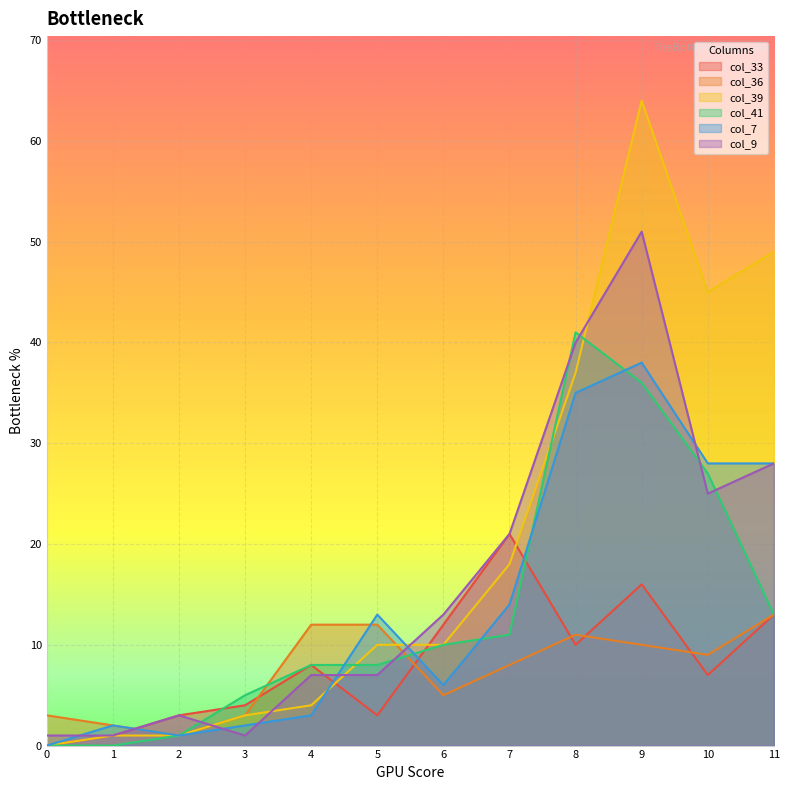

How many intersections are there between col_9 and col_41?

6